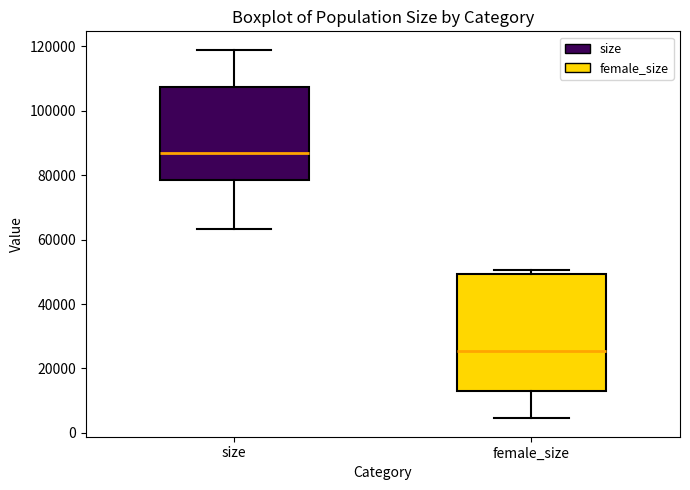

Reading left to right, read every box against the y-axis: the position of its median line, the range the box covers, and the ends of its whiskers. The values are not printed on the chart, so give them approximately, as read against the axis.

size: median 88000, box 78000 to 108000, whiskers 64000 to 118000
female_size: median 26000, box 12000 to 50000, whiskers 4000 to 50000 (just above the box's upper edge)